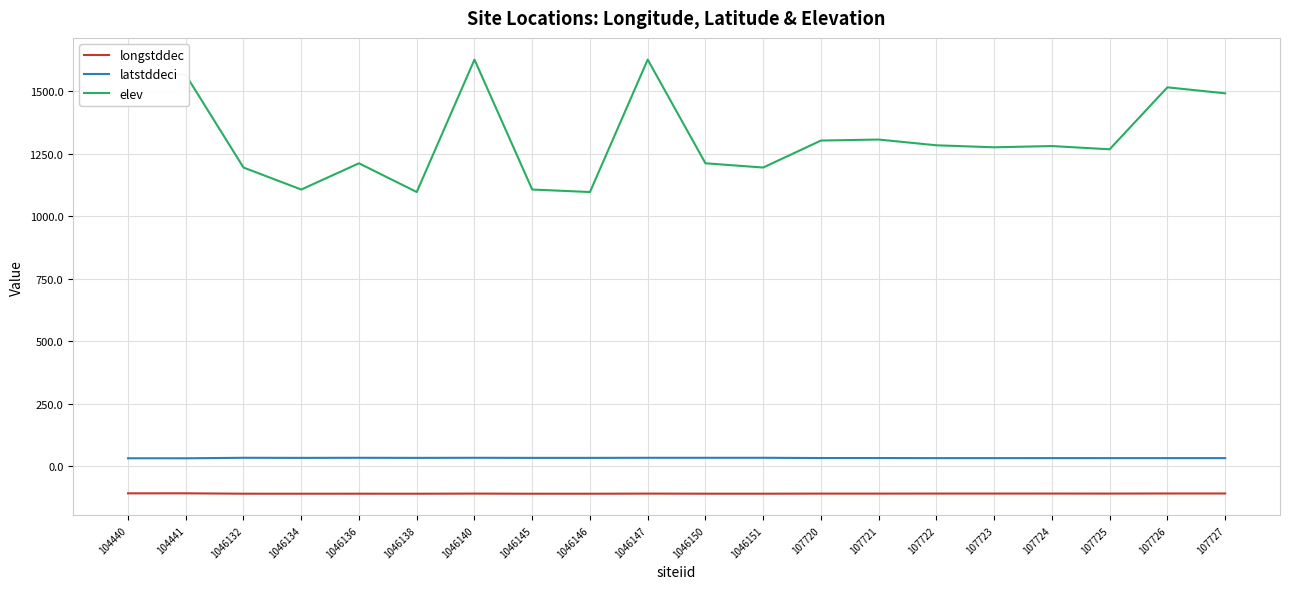

What is the lowest value of the elev series?

1097.0